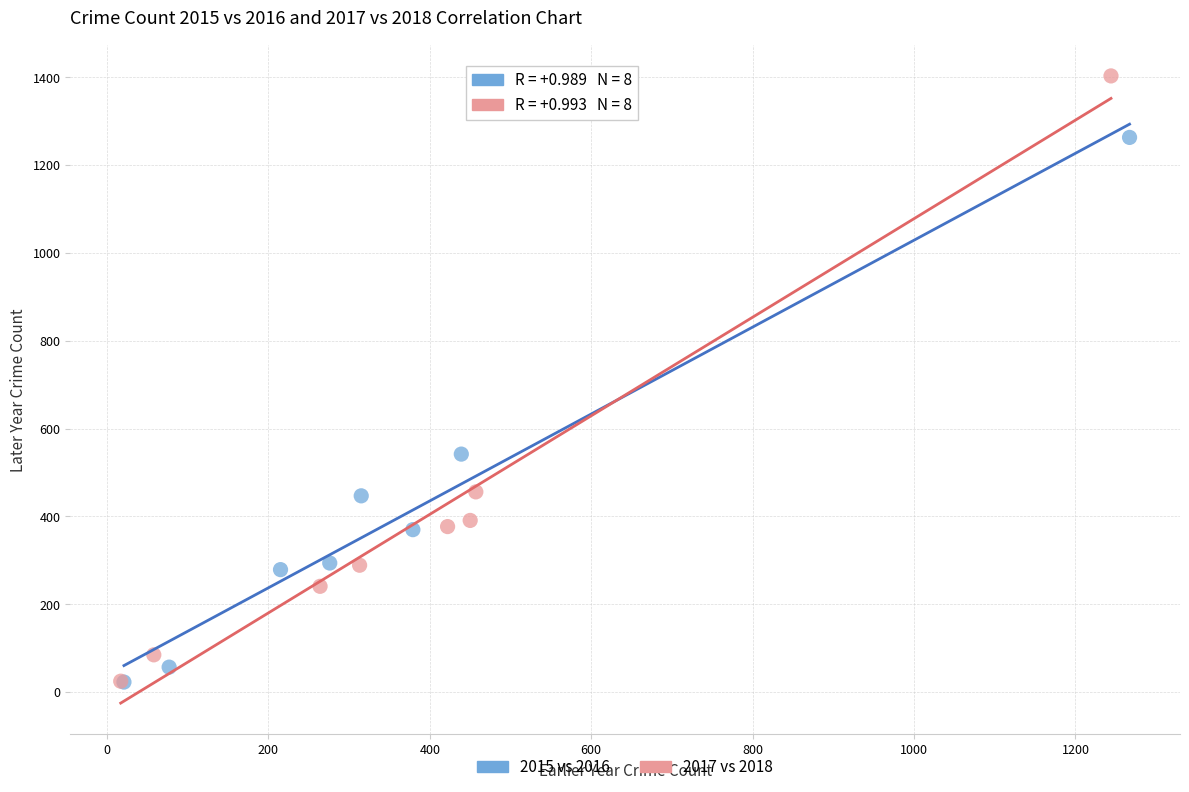

Which series has the widest spread of Y values?

2017 vs 2018